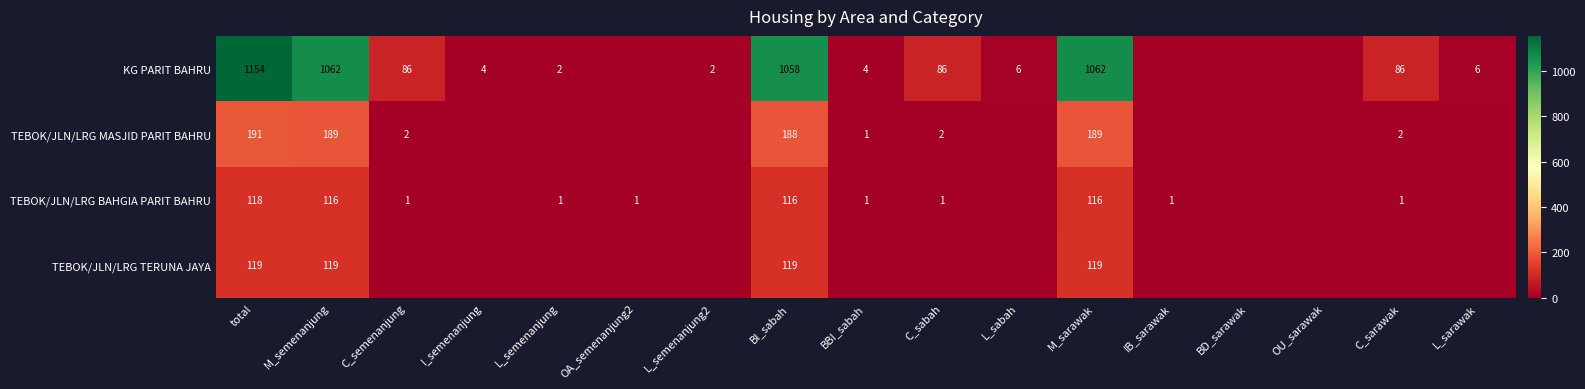

Is it true that TEBOK/JLN/LRG MASJID PARIT BAHRU equals 188 at BI_sabah?

True